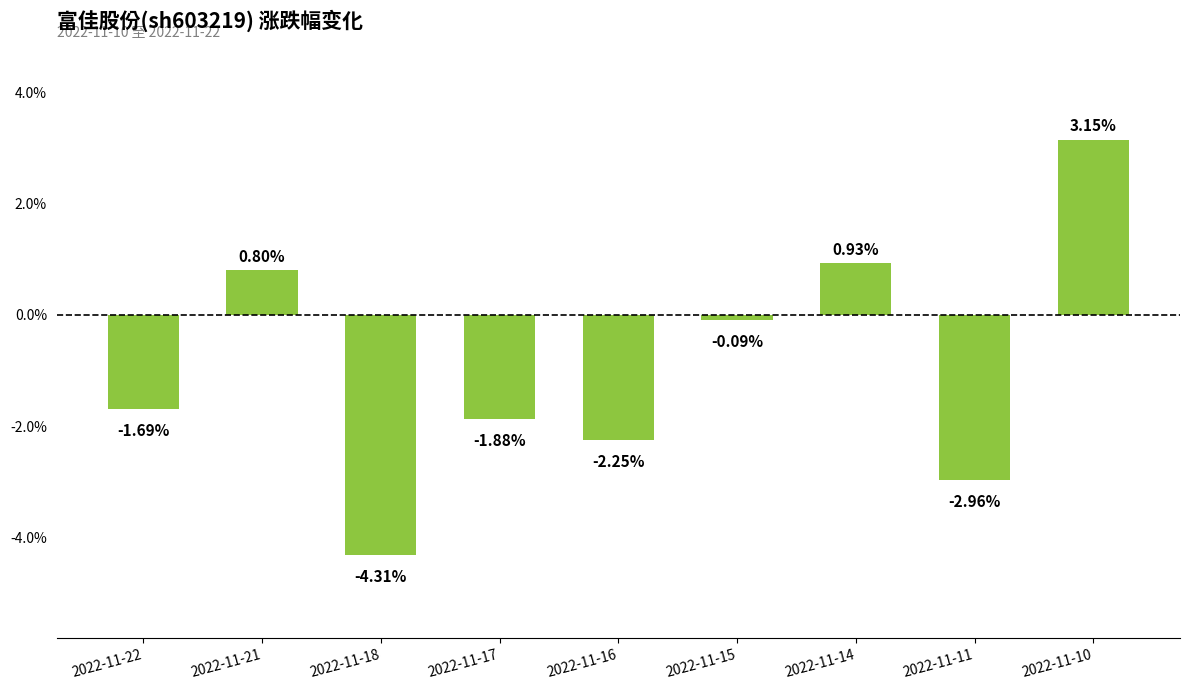

Which has a higher value, 2022-11-17 or 2022-11-21?

2022-11-21